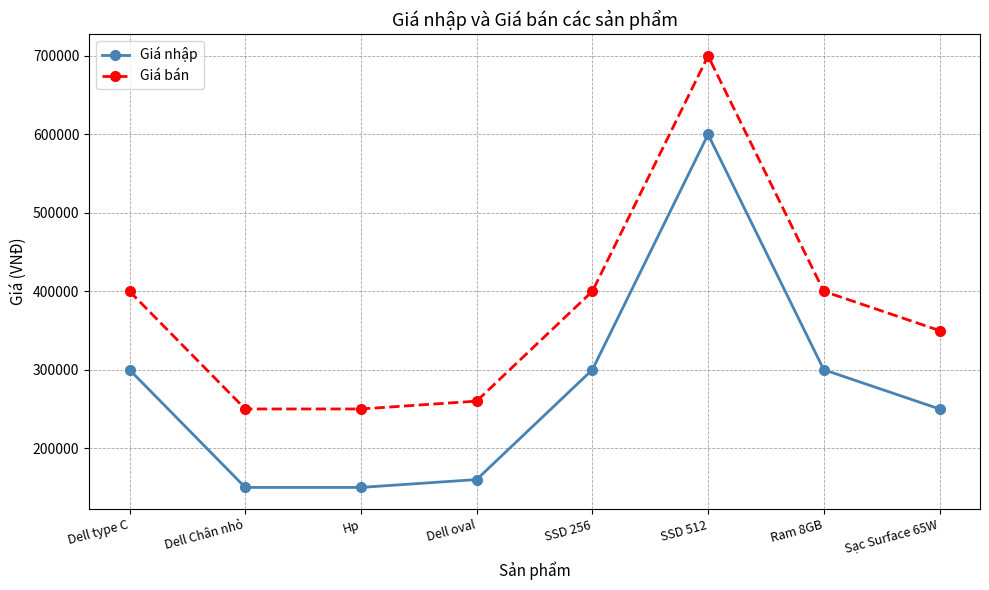

At which category is the sum across all series the highest?

SSD 512